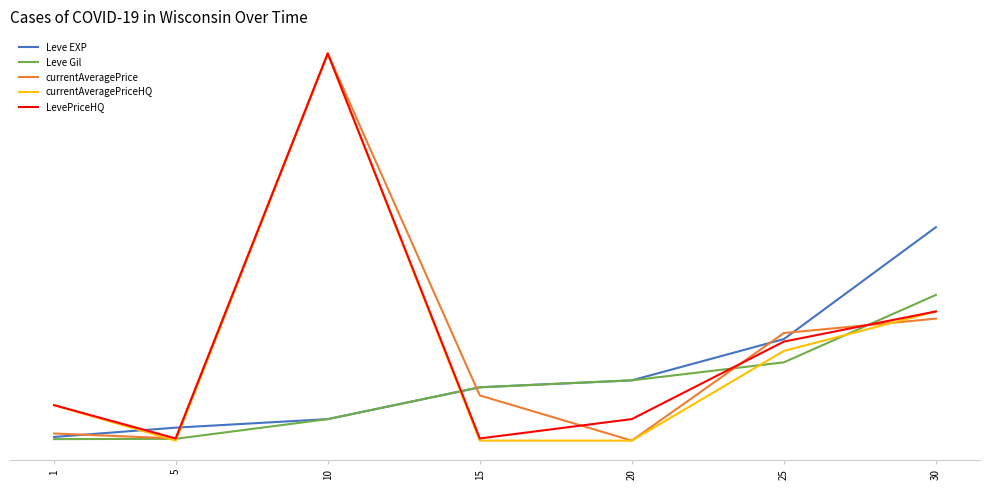

What are all the series names shown in the legend?

Leve EXP, Leve Gil, currentAveragePrice, currentAveragePriceHQ, LevePriceHQ